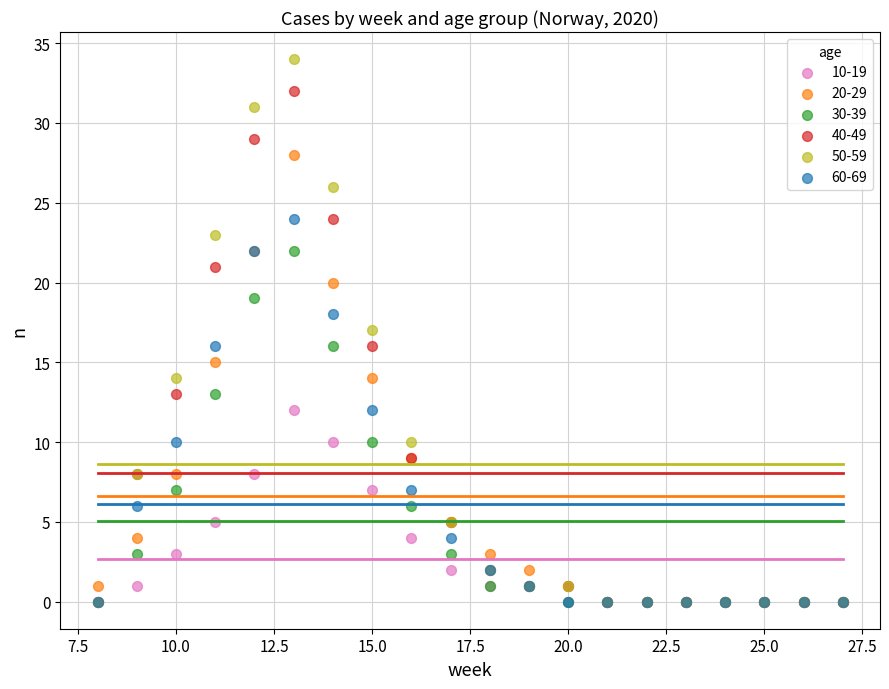

What are all the series names shown in the legend?

10-19, 20-29, 30-39, 40-49, 50-59, 60-69